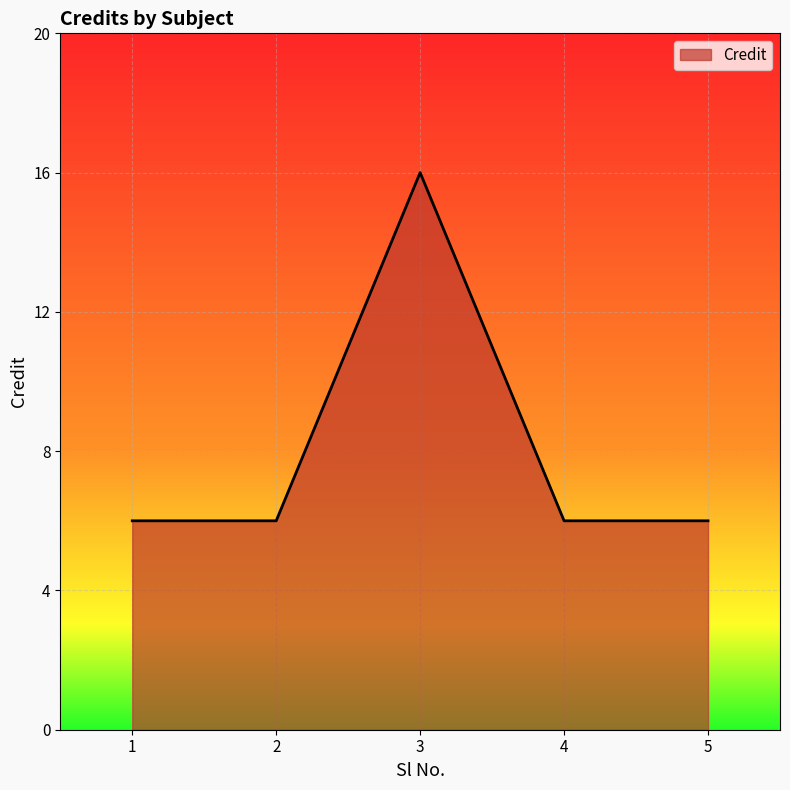

Reading right to left, extract all data points from this chart.

5=6	4=6	3=16	2=6	1=6